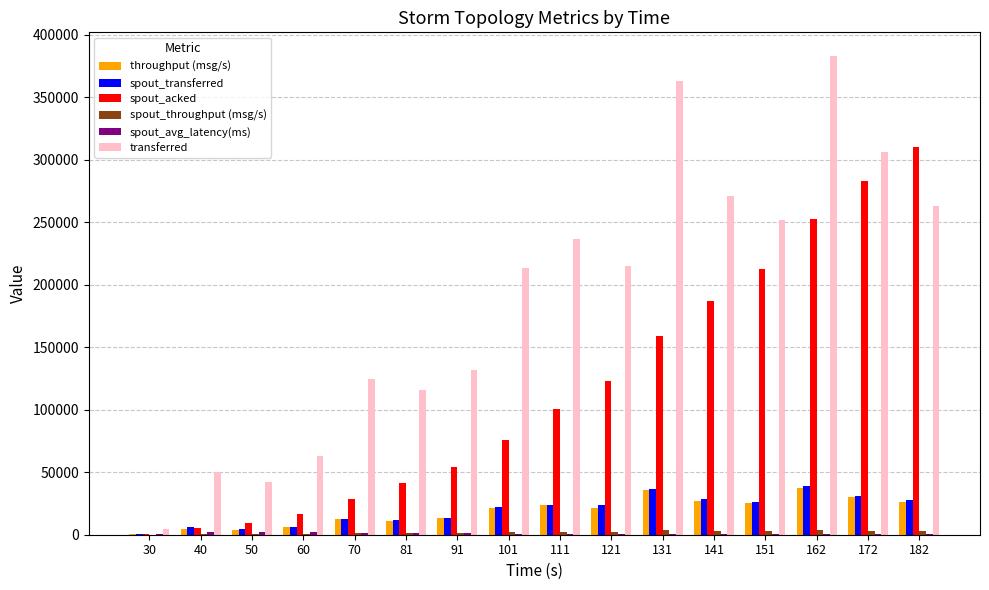

What is the sum of all spout_transferred values?

313500